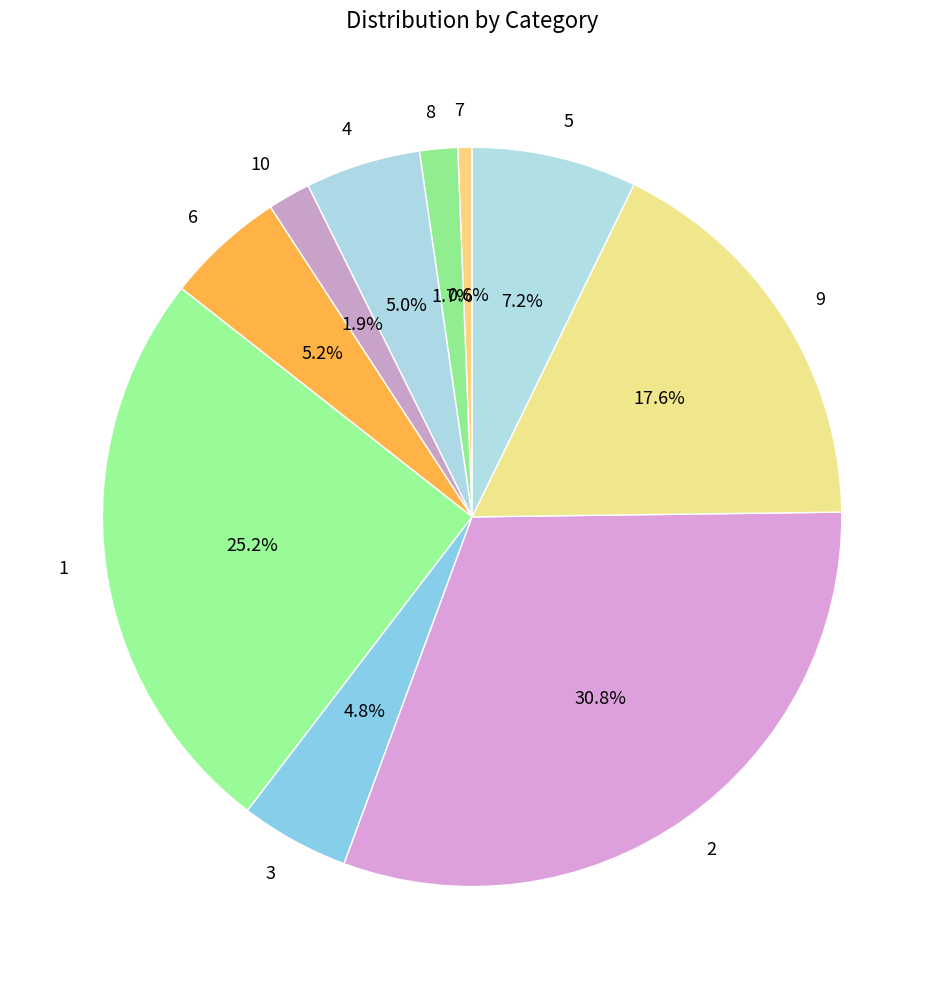

To the nearest percent, what percentage of the pie is 5?

7%